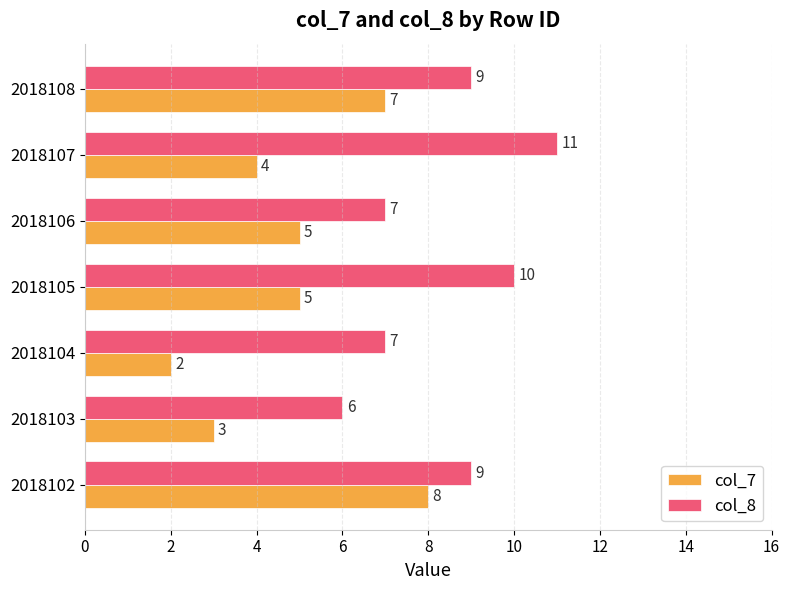

How many data points does each series have?

7